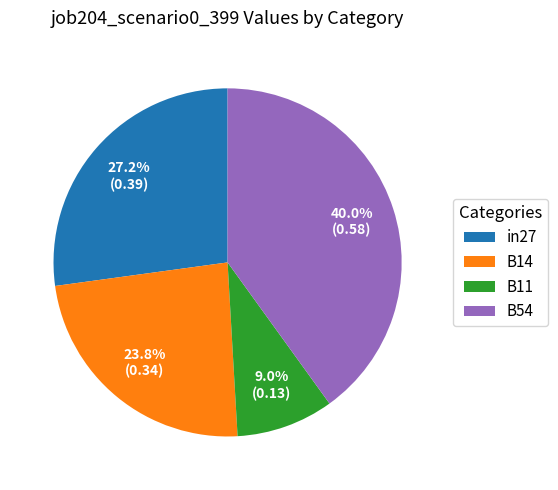

To the nearest percent, what is the average slice percentage?

25%